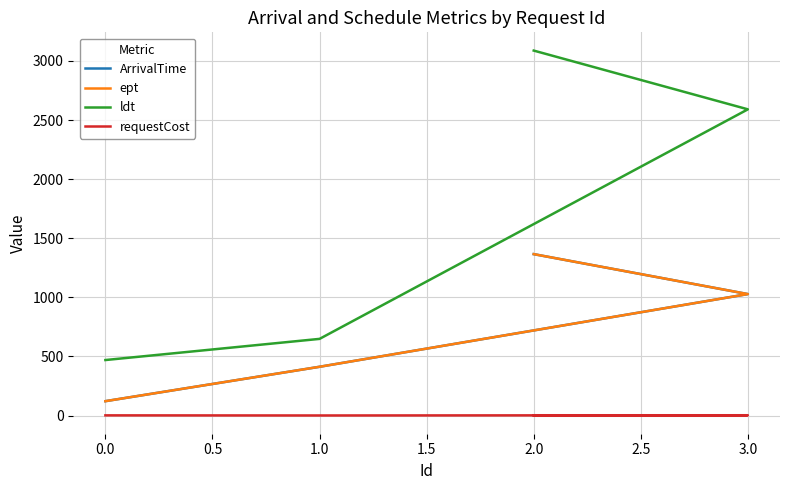

At how many categories does at least one series exceed 901?

2